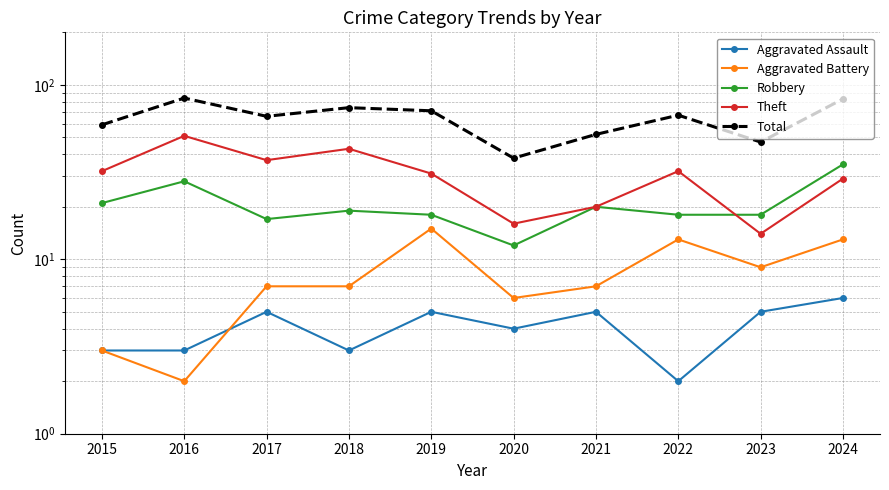

True or false: Aggravated Assault and Theft cross at least once.

False